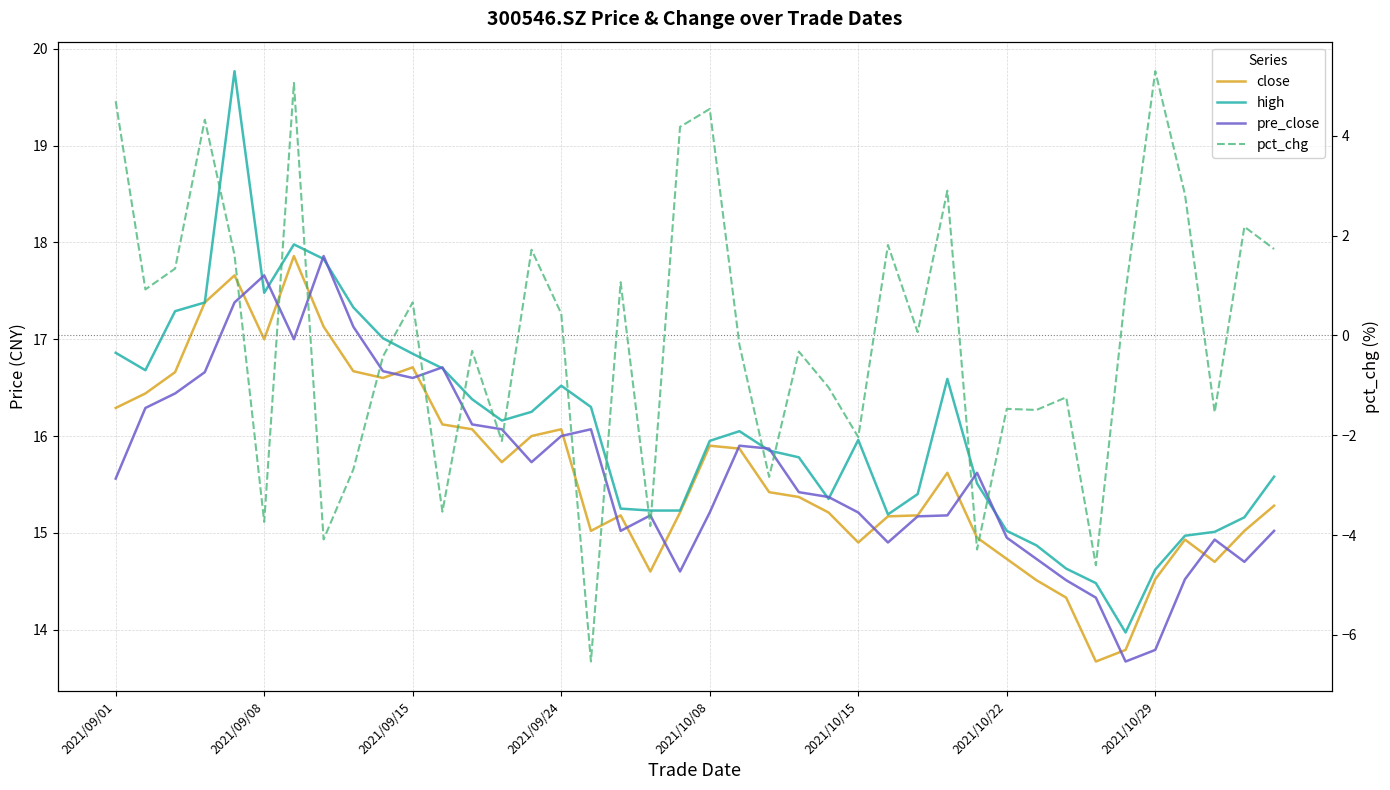

True or false: high has more than 1 points higher than both neighbors.

True